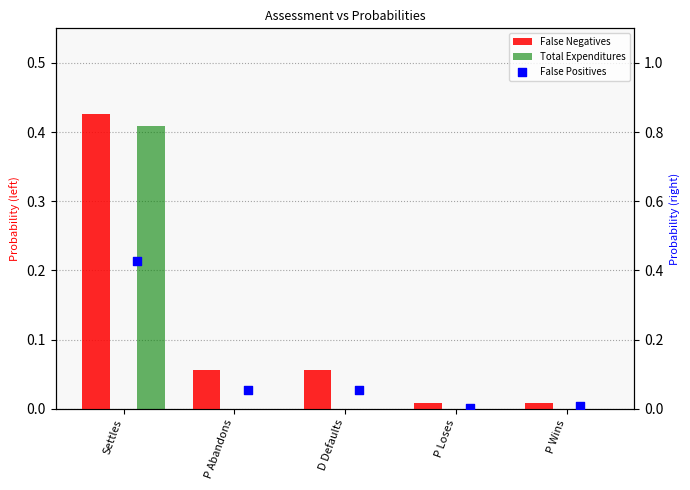

Which series reaches the maximum Y coordinate?

False Negatives